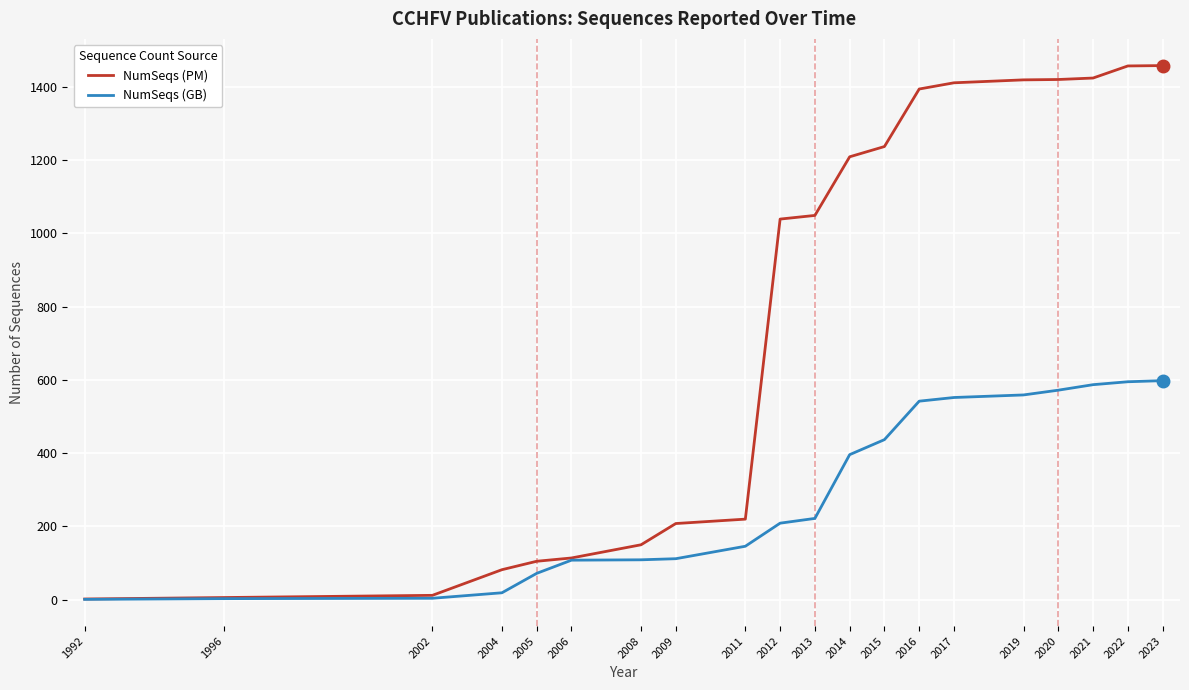

Count the number of categories in the chart.

20